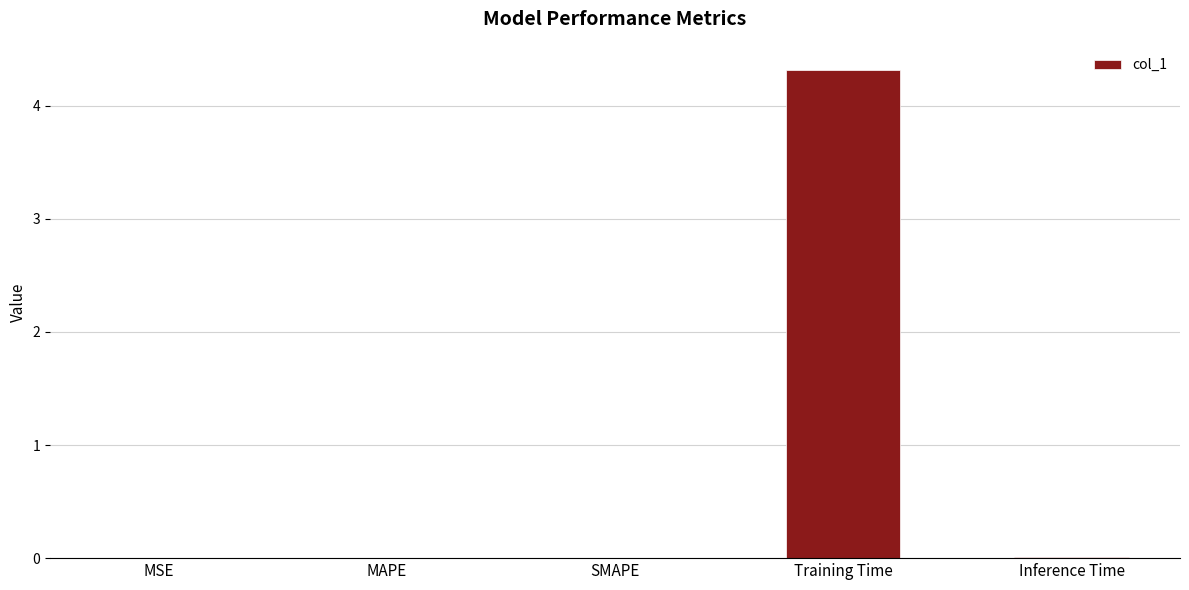

True or false: the data shows 4.3 at Training Time.

True